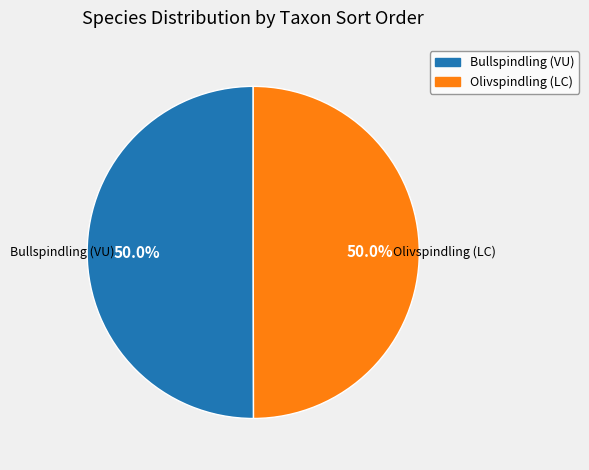

The Olivspindling (LC) slice represents 50% of the pie. True or false?

True